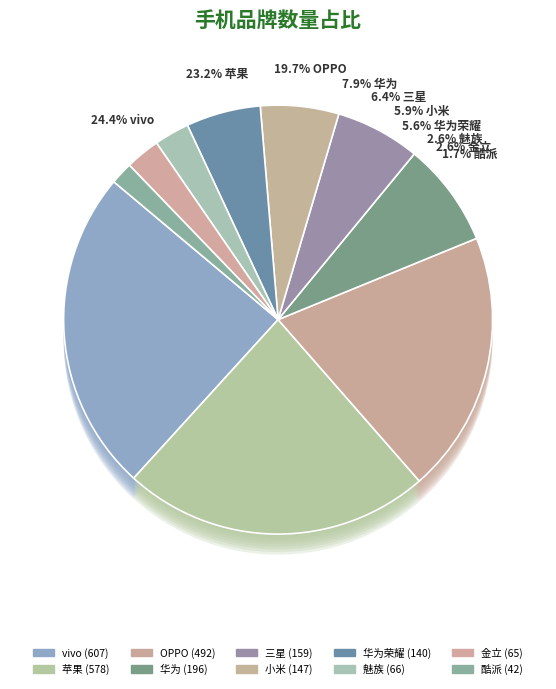

The 魅族 slice represents 3% of the pie. True or false?

True